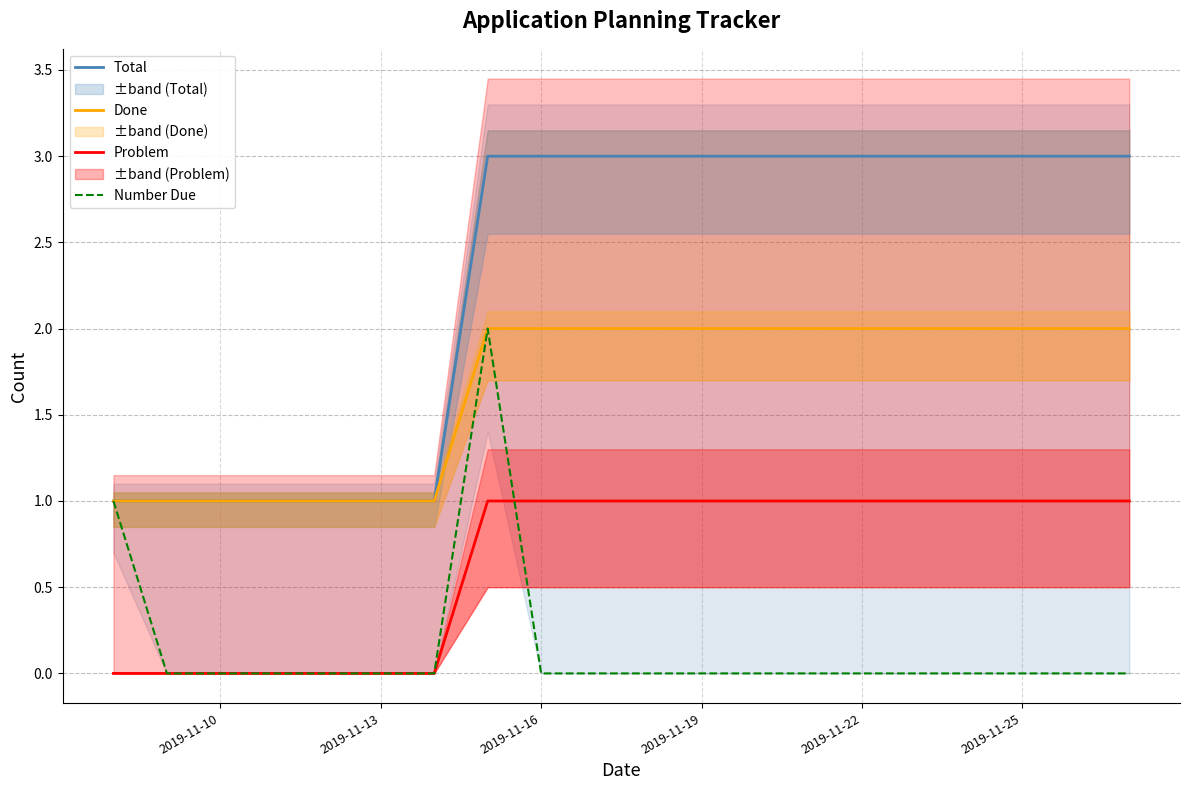

What are all the series names shown in the legend?

Total, Done, Problem, Number Due